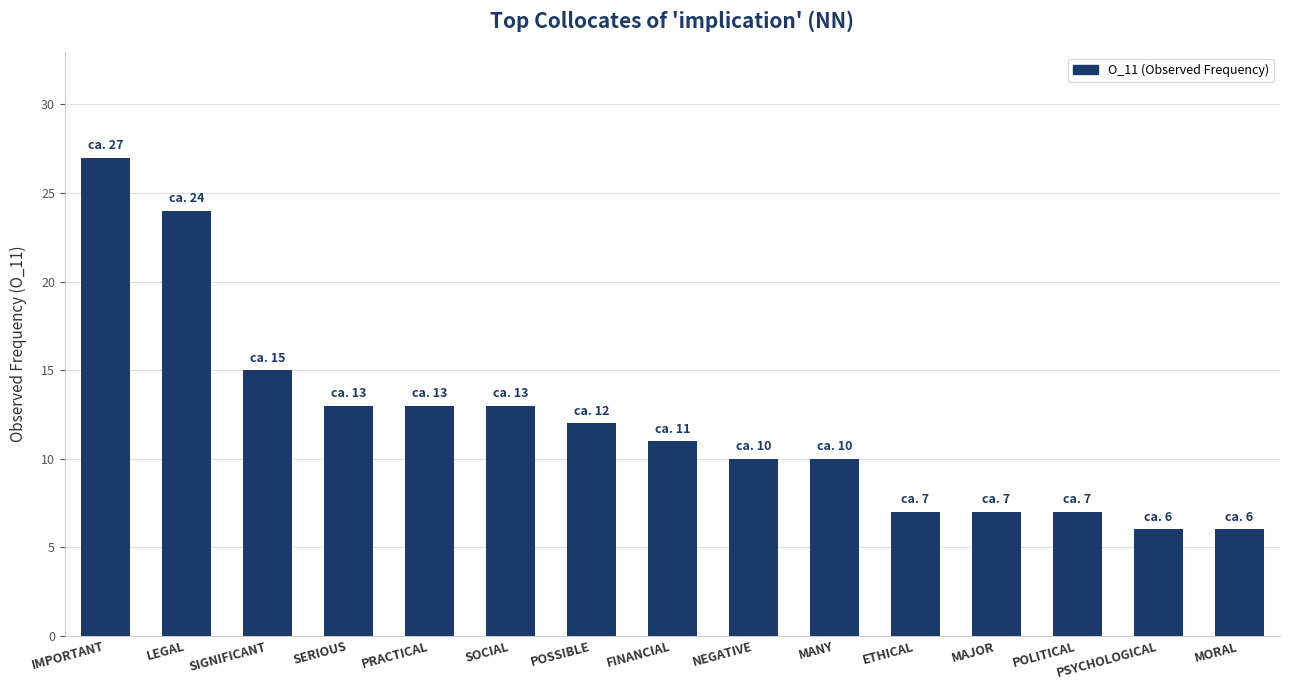

How many bars are there in total?

15